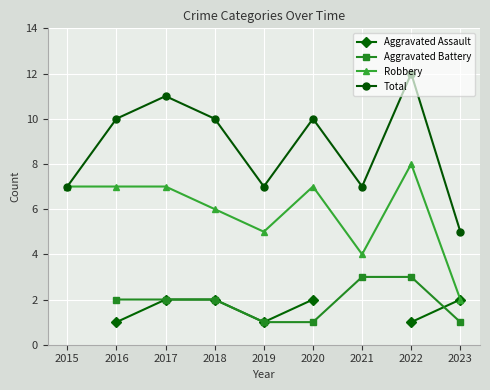

Is the value of Robbery at 2016 greater than the value of Total at 2017?

No